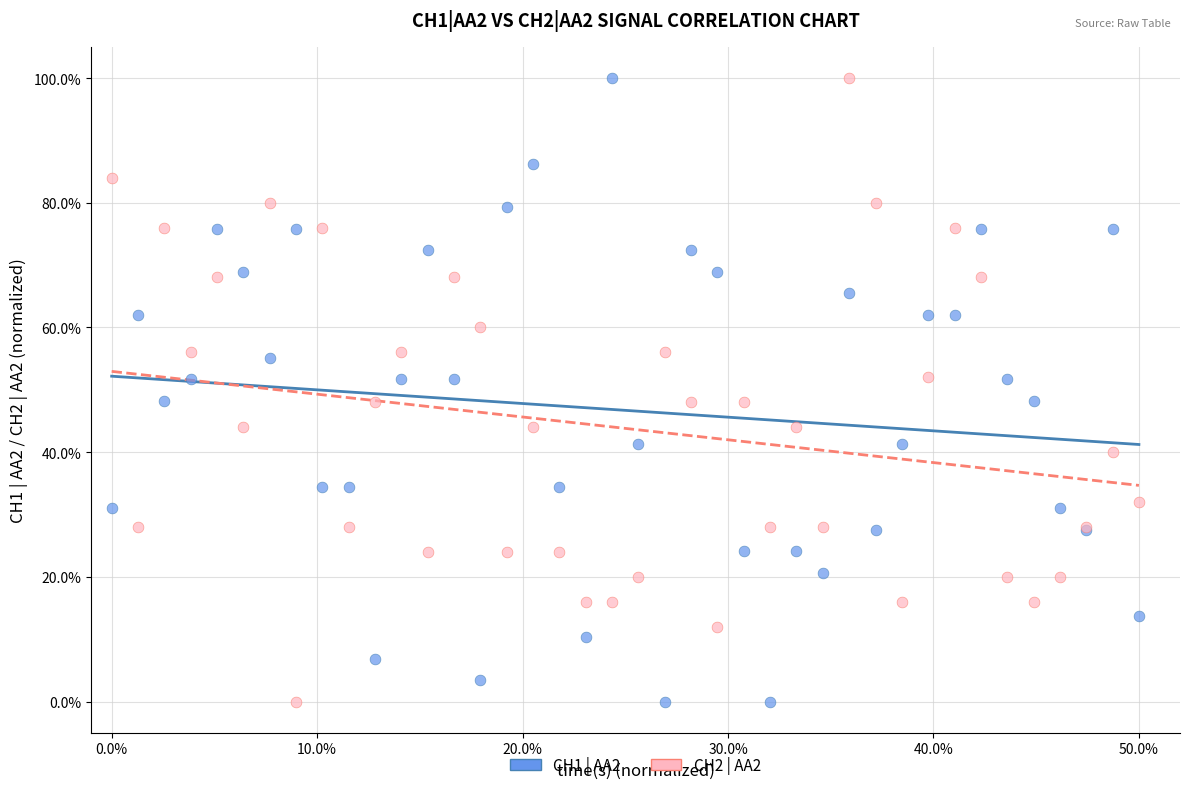

What is the X range (max minus min) for the scatter plot?

50.0